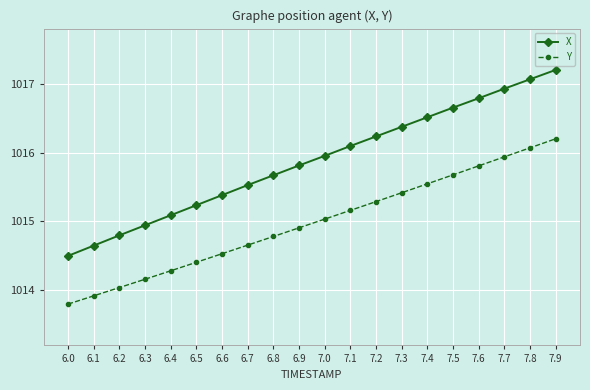

What is the average value of the Y series?

1015.0